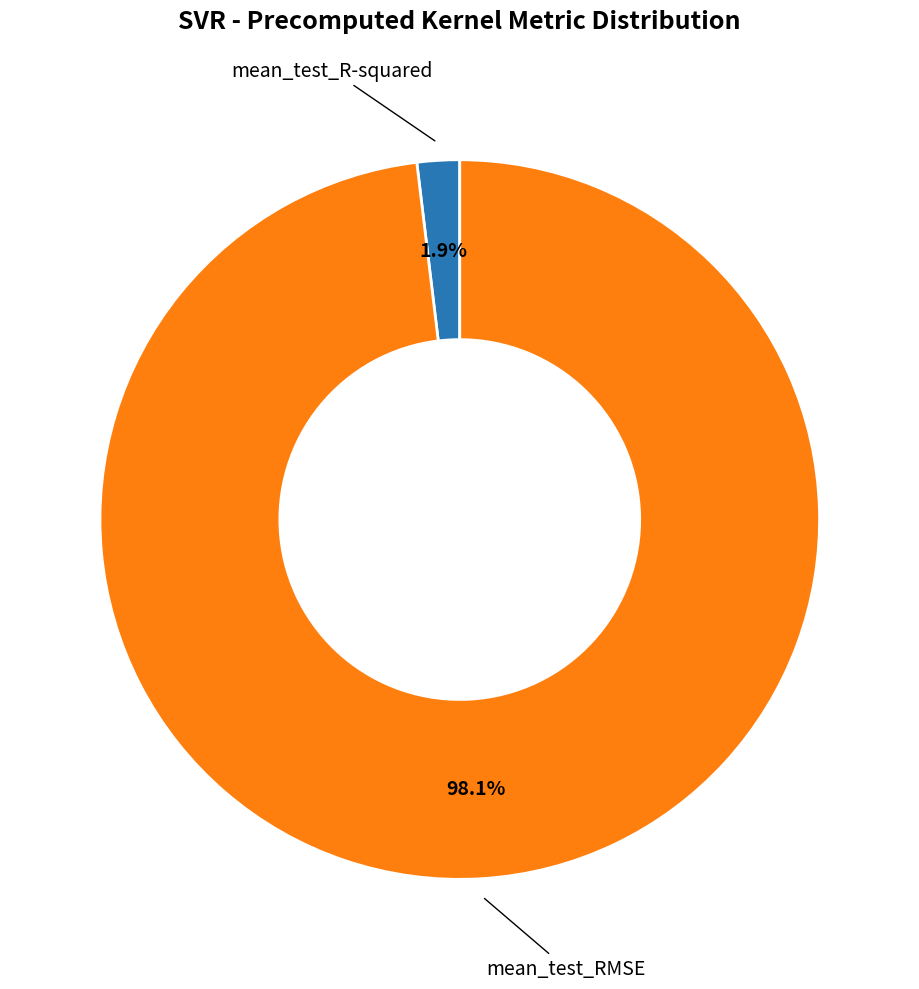

Is there a majority slice in this chart?

Yes